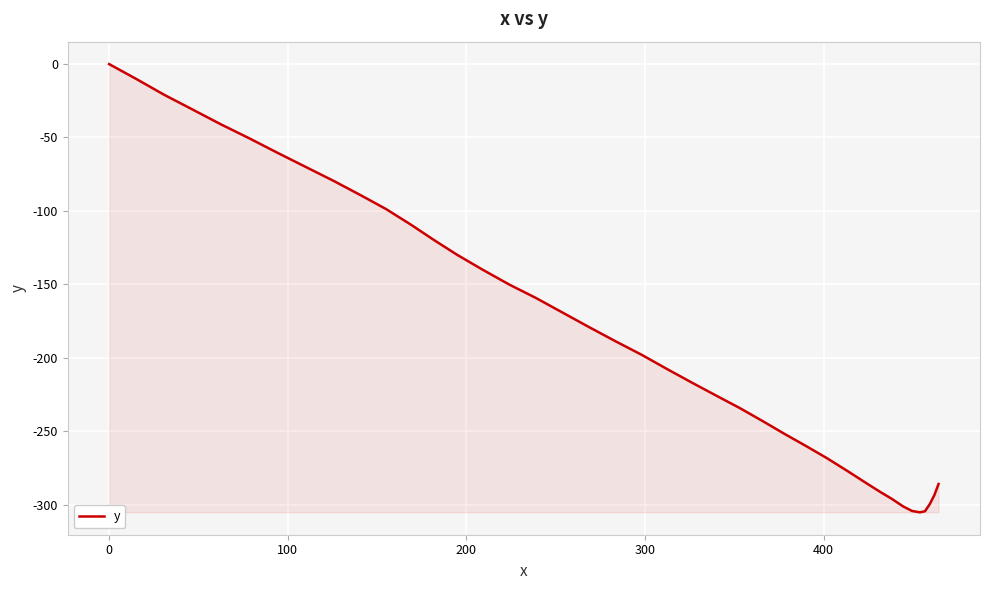

What is the difference between the maximum and minimum values?

305.3